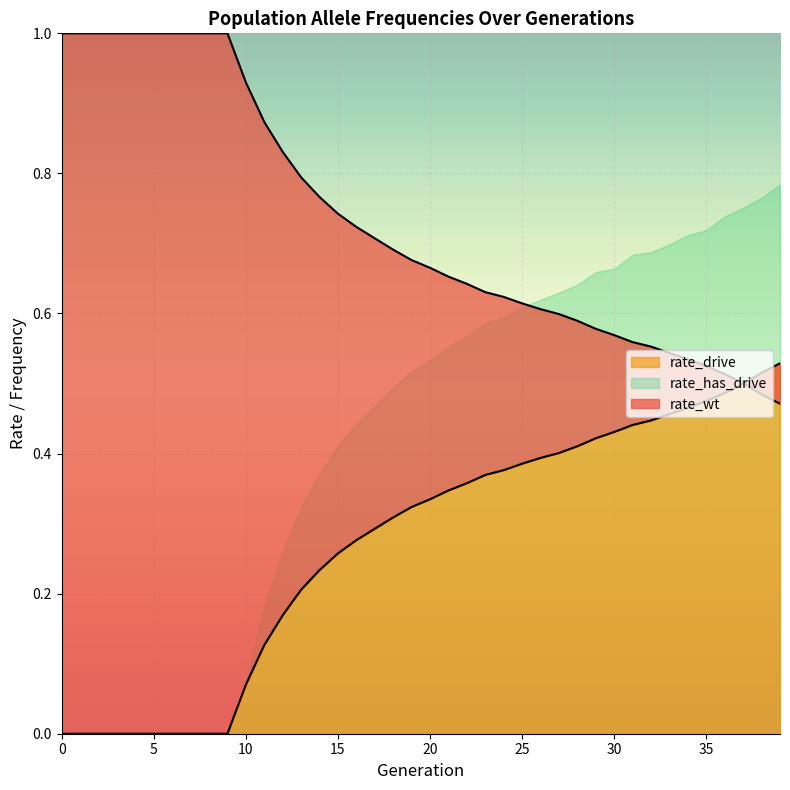

True or false: rate_drive has a value of 0.0 at 7.

True